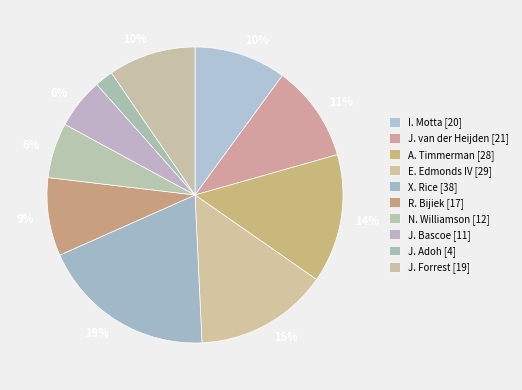

How many segments does this pie chart have?

10